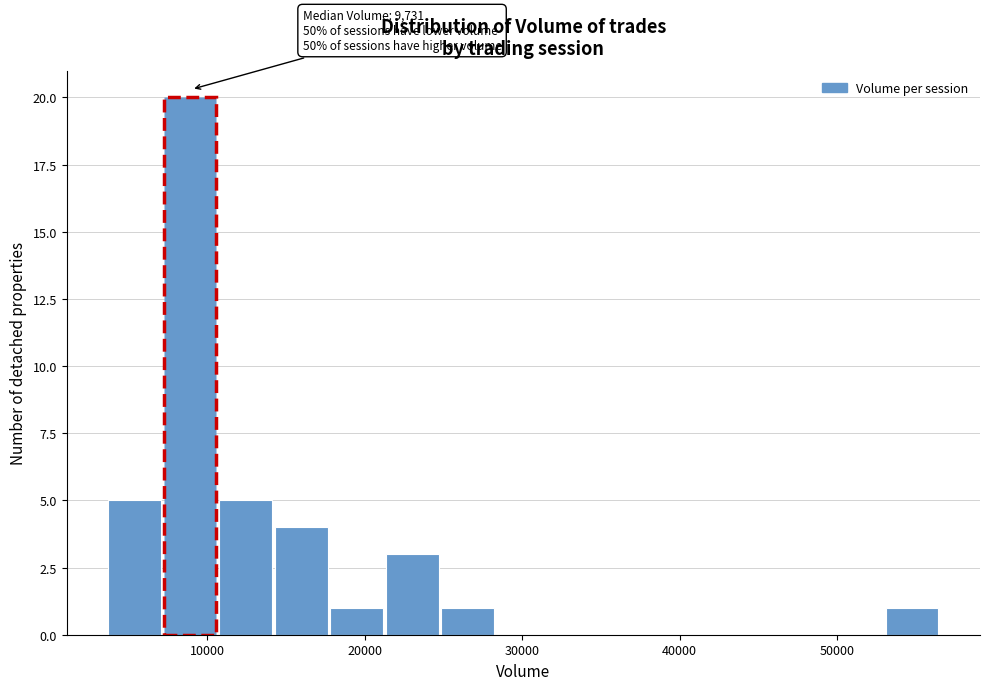

Around what value on the x-axis is the tallest bar? Give the approximate position of its centre, as read against the axis.

9000